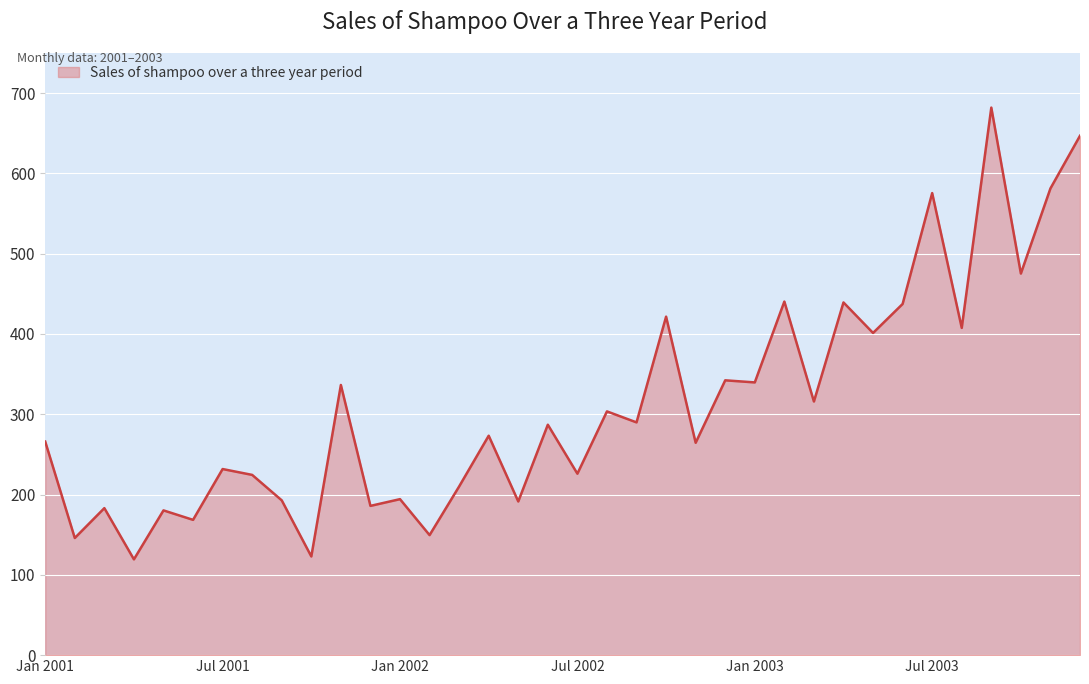

What is the minimum value shown in the chart?

119.3